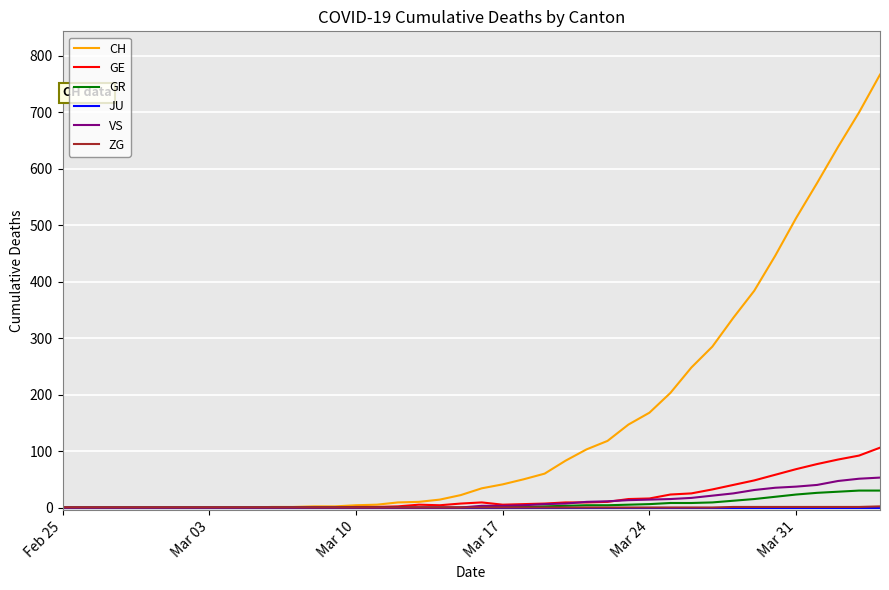

Which series has the largest total across all categories?

CH